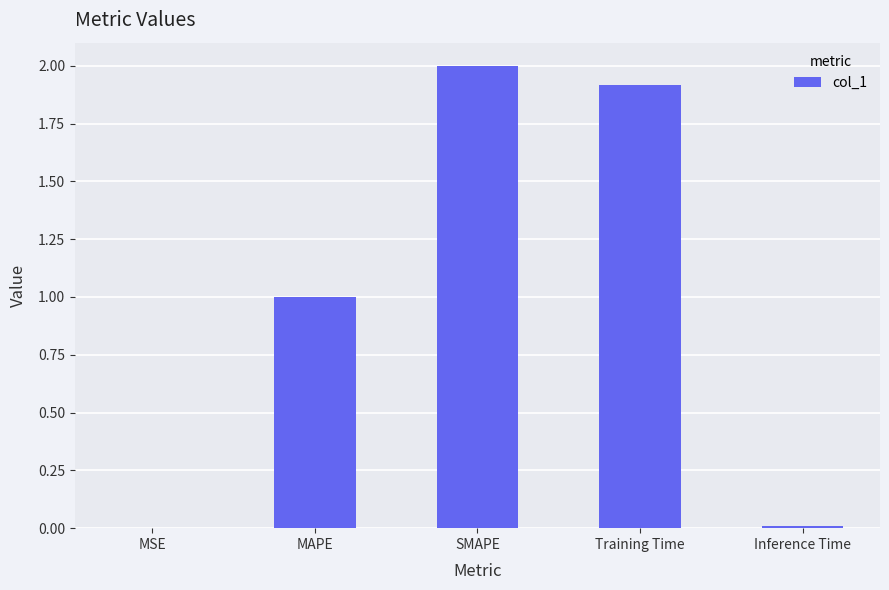

What is the maximum value shown in the chart?

2.0